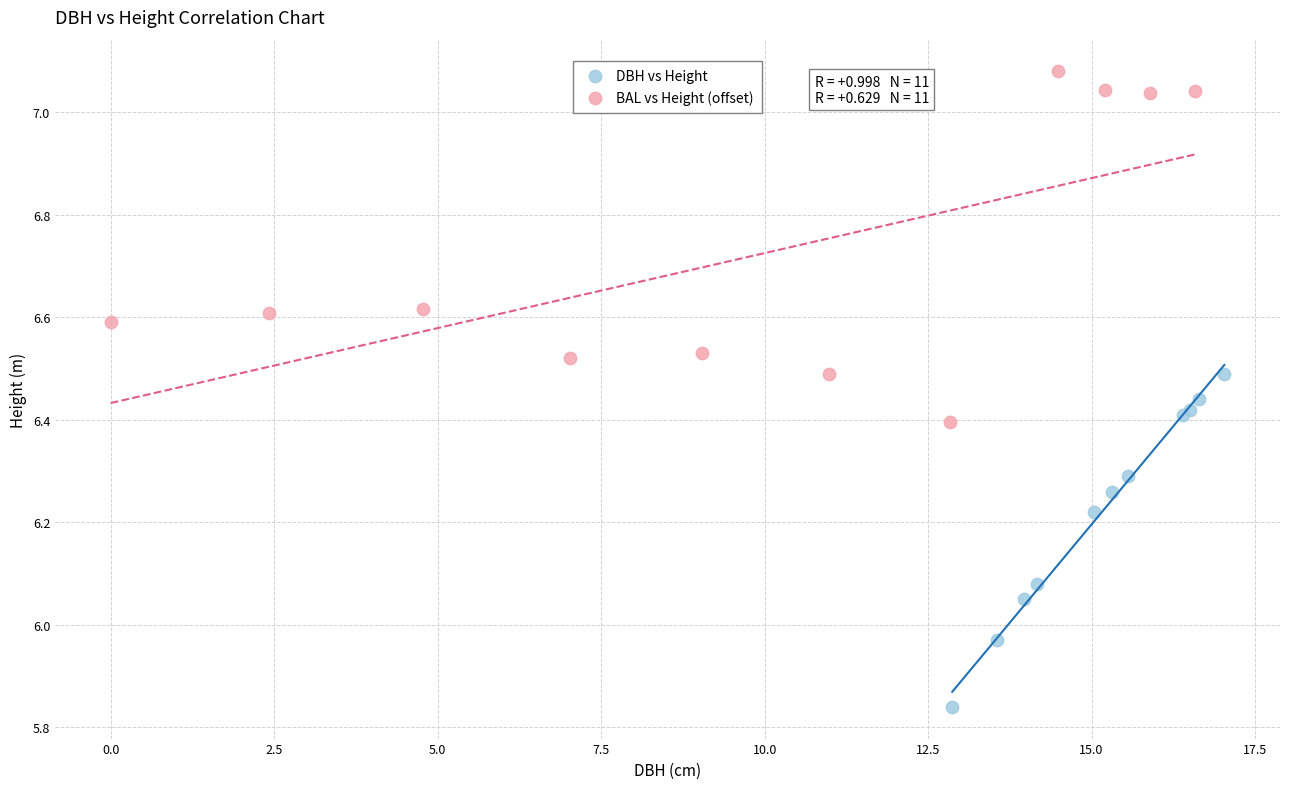

Which series contains the highest Y value?

BAL vs Height (offset)